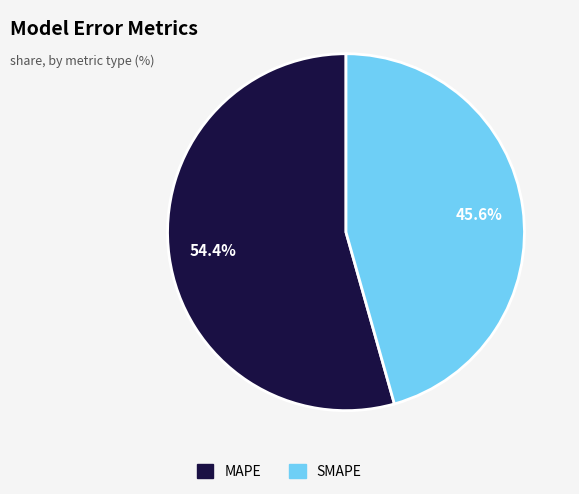

Count the number of slices in the pie.

2